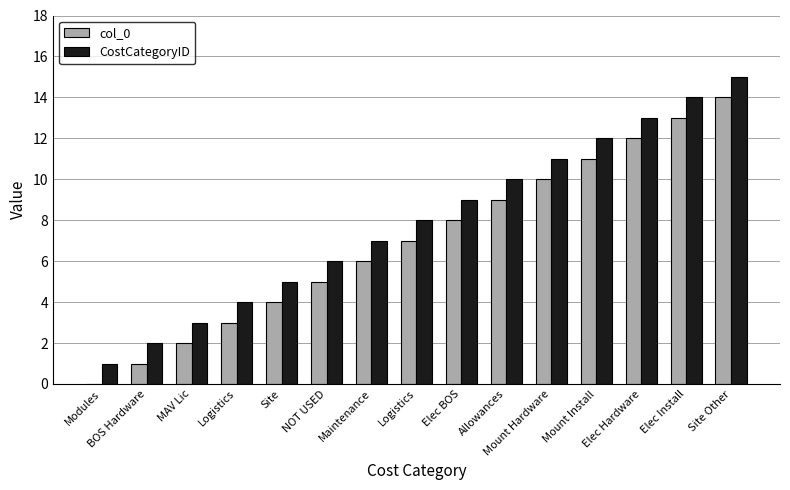

What is the label of the 13th bar from the left?

Elec Hardware